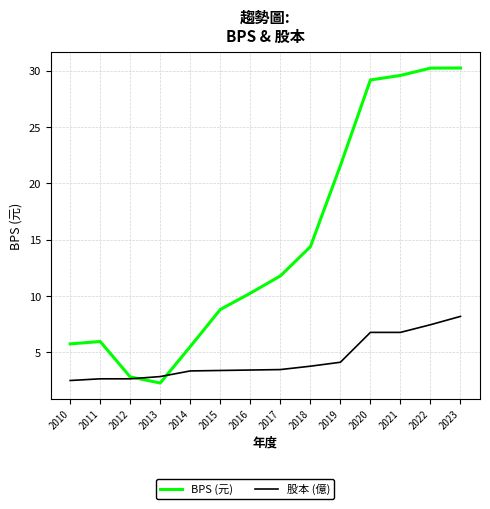

What is the minimum value shown in the chart?

2.3